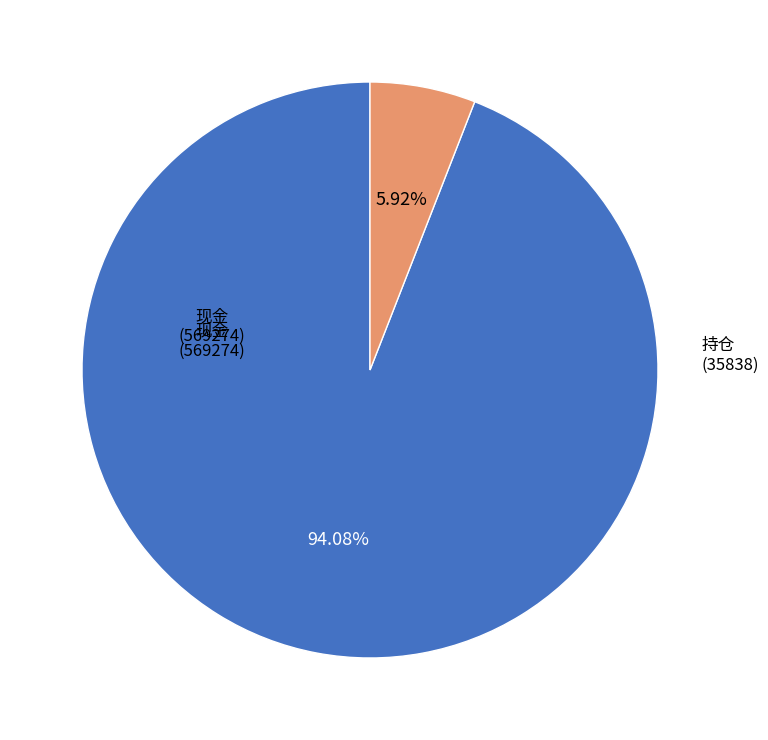

Is there a majority slice in this chart?

Yes